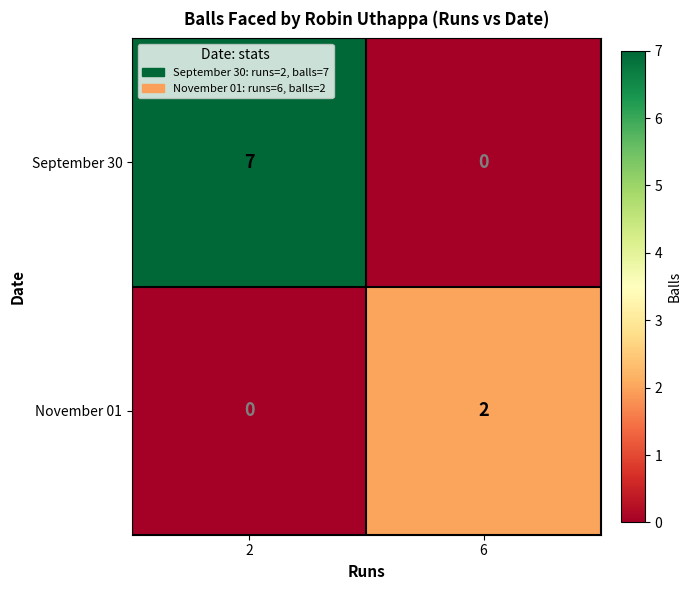

At which category is the sum across all series the highest?

2